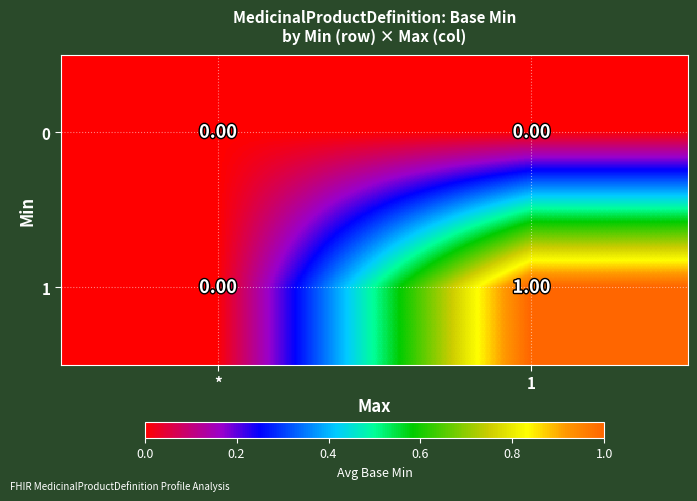

List the series in order of their overall mean, lowest first.

0, 1